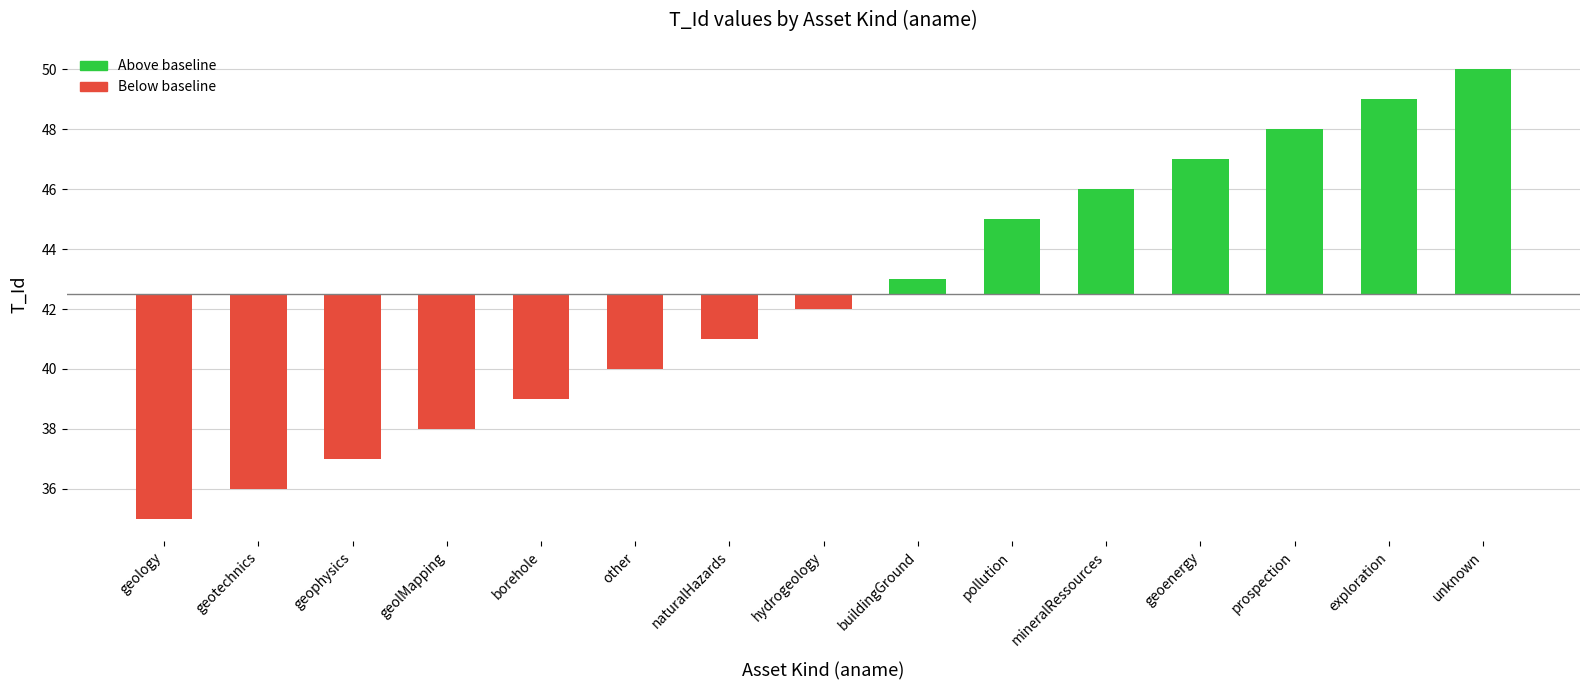

Rank the categories by value from lowest to highest.

geology, geotechnics, geophysics, geolMapping, borehole, other, naturalHazards, hydrogeology, buildingGround, pollution, mineralRessources, geoenergy, prospection, exploration, unknown